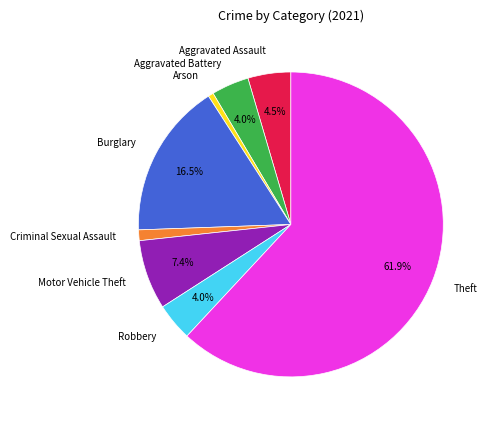

To the nearest percent, what portion does Motor Vehicle Theft represent?

7%